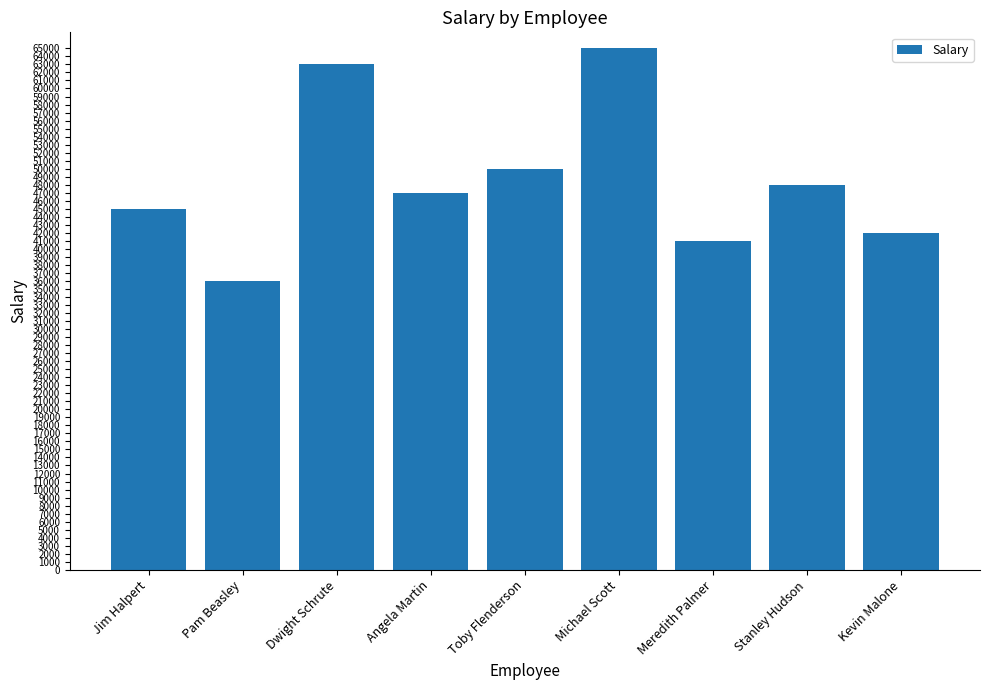

List the labels in order of value, largest first.

Michael Scott, Dwight Schrute, Toby Flenderson, Stanley Hudson, Angela Martin, Jim Halpert, Kevin Malone, Meredith Palmer, Pam Beasley